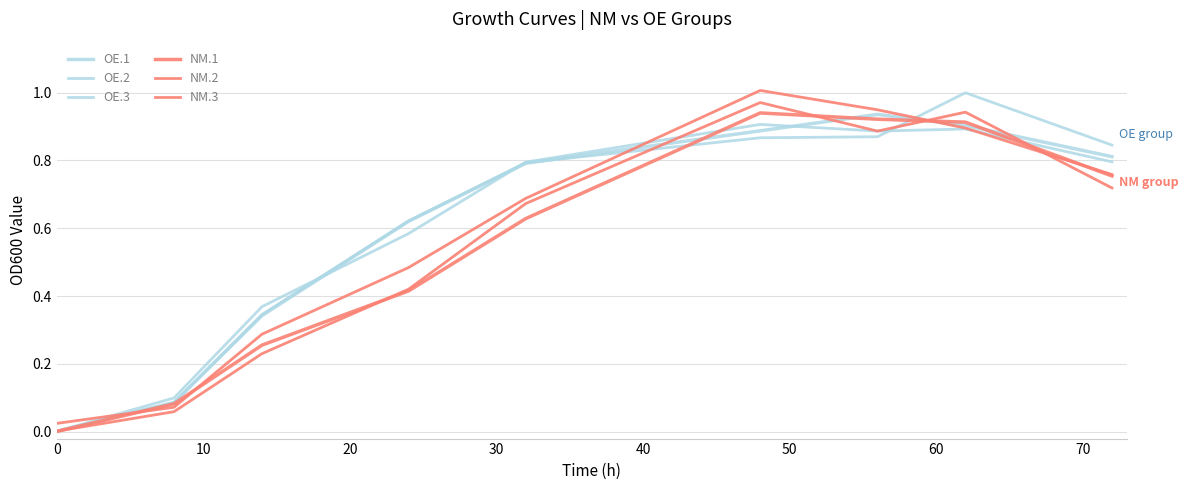

Count the number of categories in the chart.

9